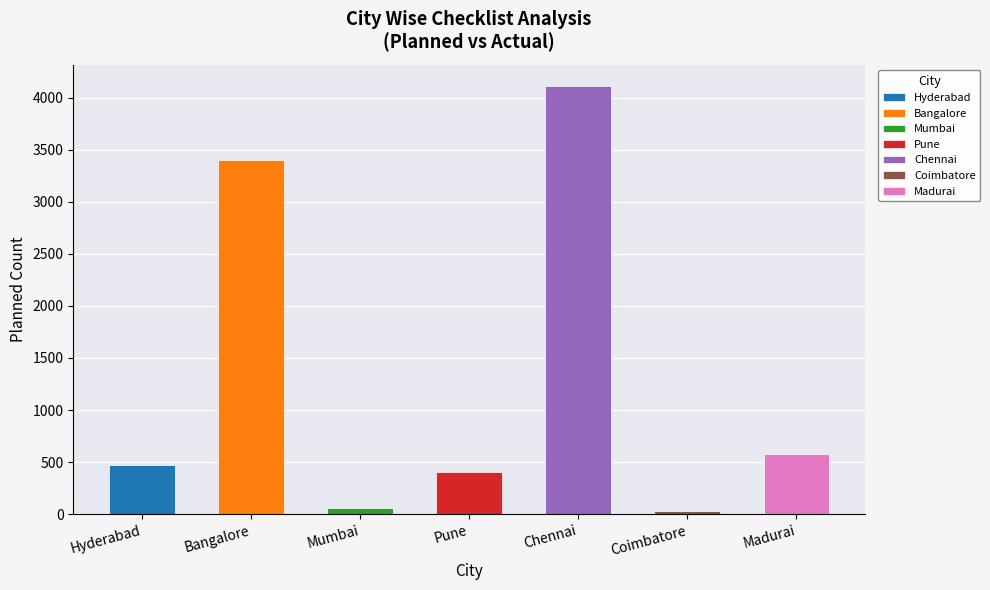

Which category has the lowest value across all series?

Coimbatore